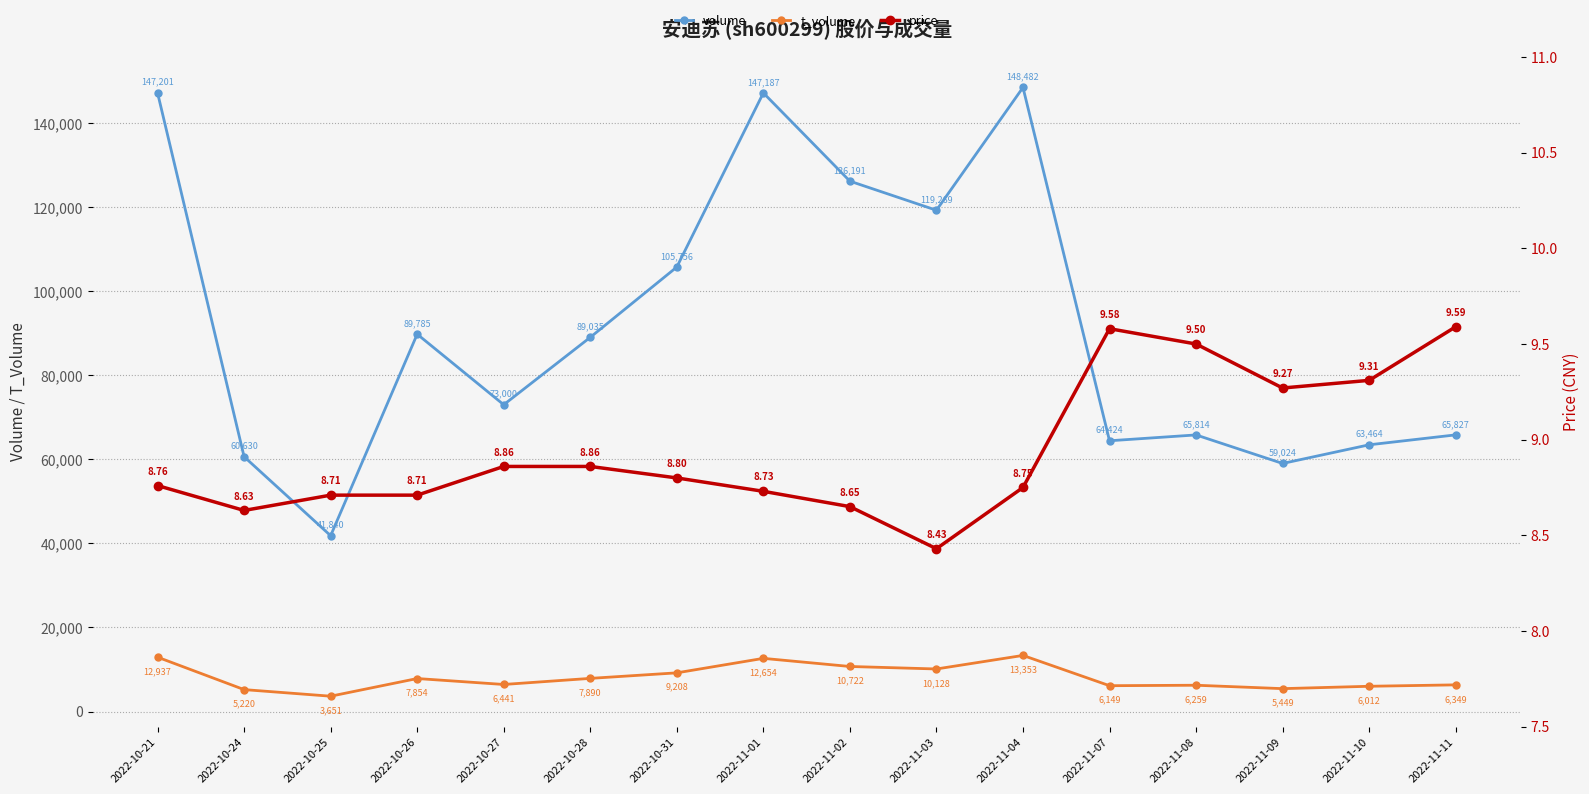

Which series has the widest spread of values?

volume